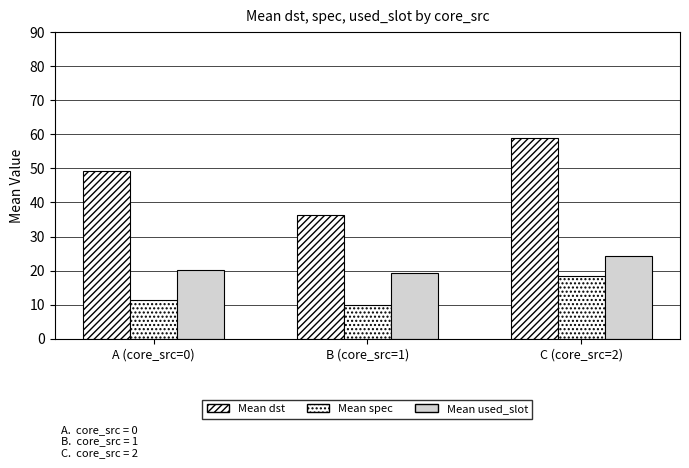

At which label does Mean used_slot reach its minimum?

B (core_src=1)